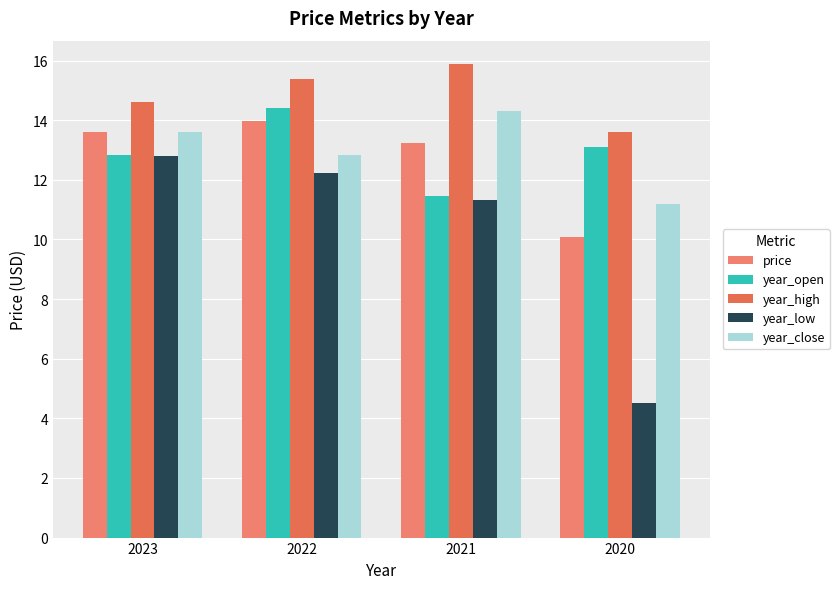

What is the smallest value displayed?

4.5